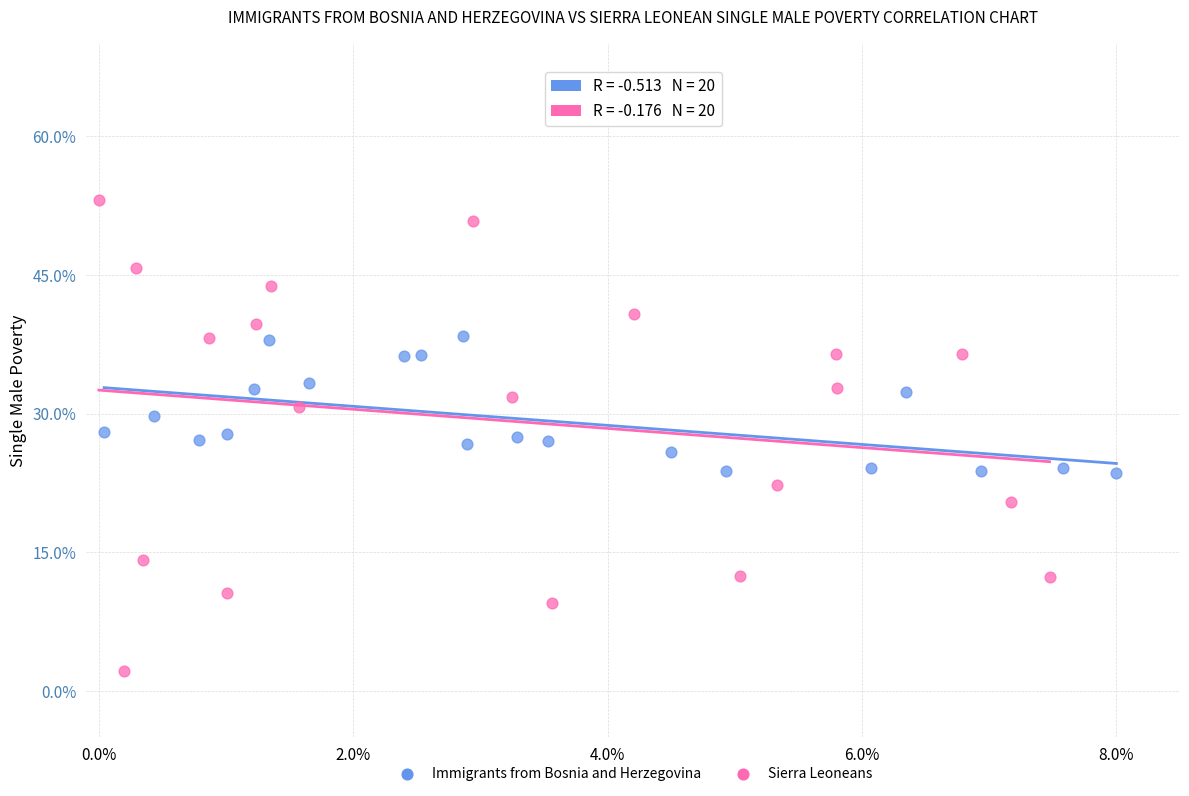

What are all the series names shown in the legend?

Immigrants from Bosnia and Herzegovina, Sierra Leoneans